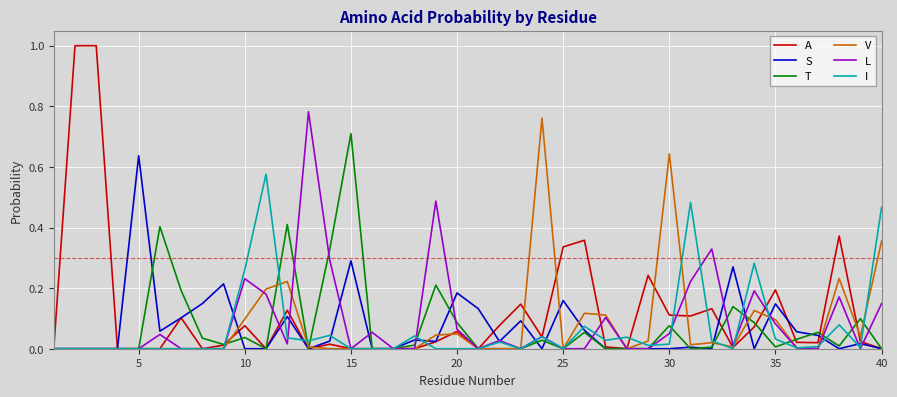

What is the greatest value displayed?

1.0